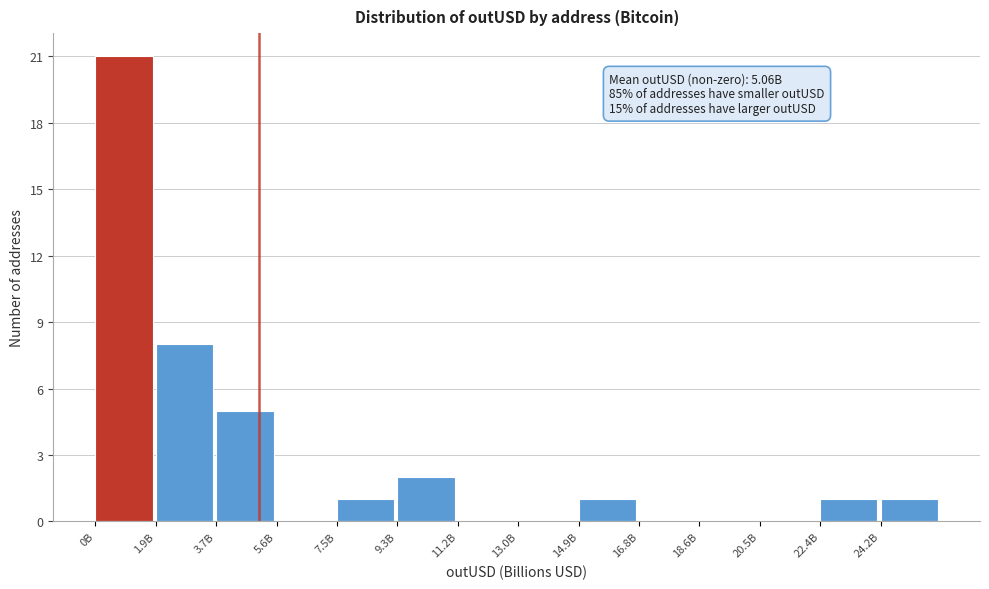

Reading left to right, transcribe all the data shown in this chart.

0B=21	1.9B=8	3.7B=5	5.6B=0	7.5B=1	9.3B=2	11.2B=0	13.0B=0	14.9B=1	16.8B=0	18.6B=0	20.5B=0	22.4B=1	24.2B=1